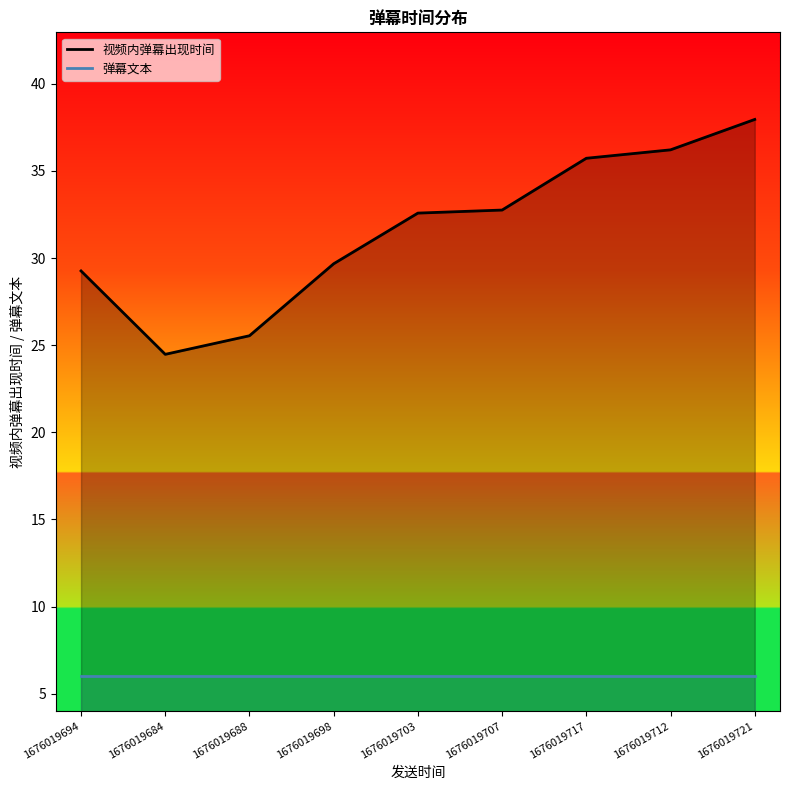

Is the value of 弹幕文本 at 1676019703 greater than the value of 视频内弹幕出现时间 at 1676019684?

No